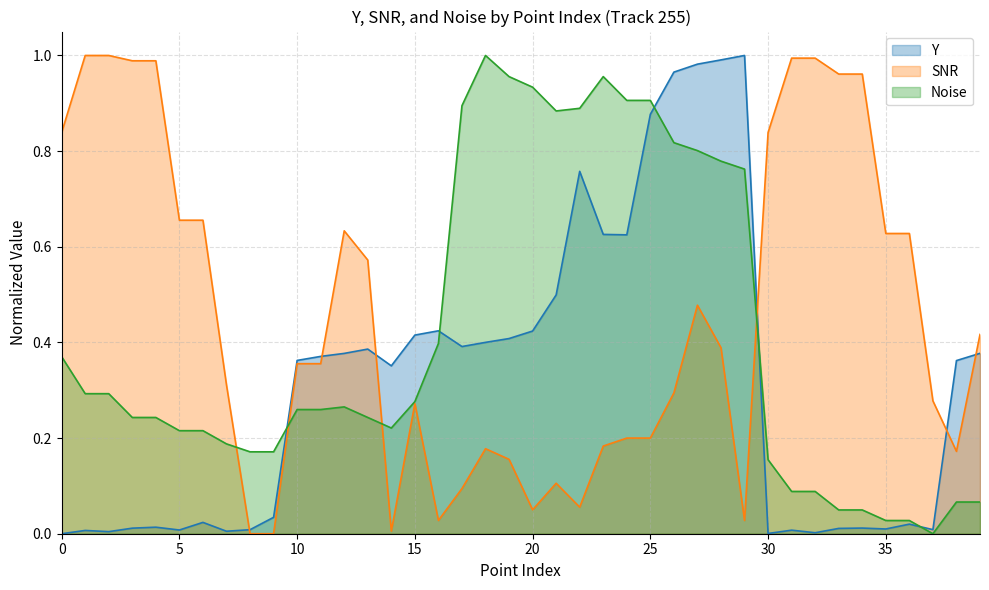

The value of Y at 31 is 0.0. True or false?

False